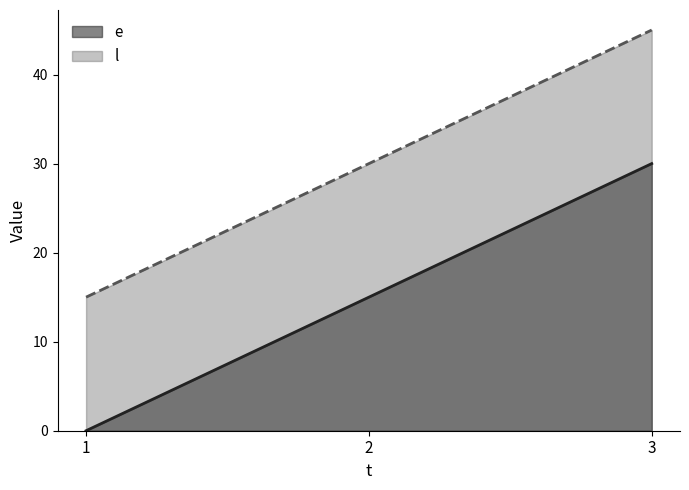

Is the value of e at 1 greater than the value of l at 1?

No